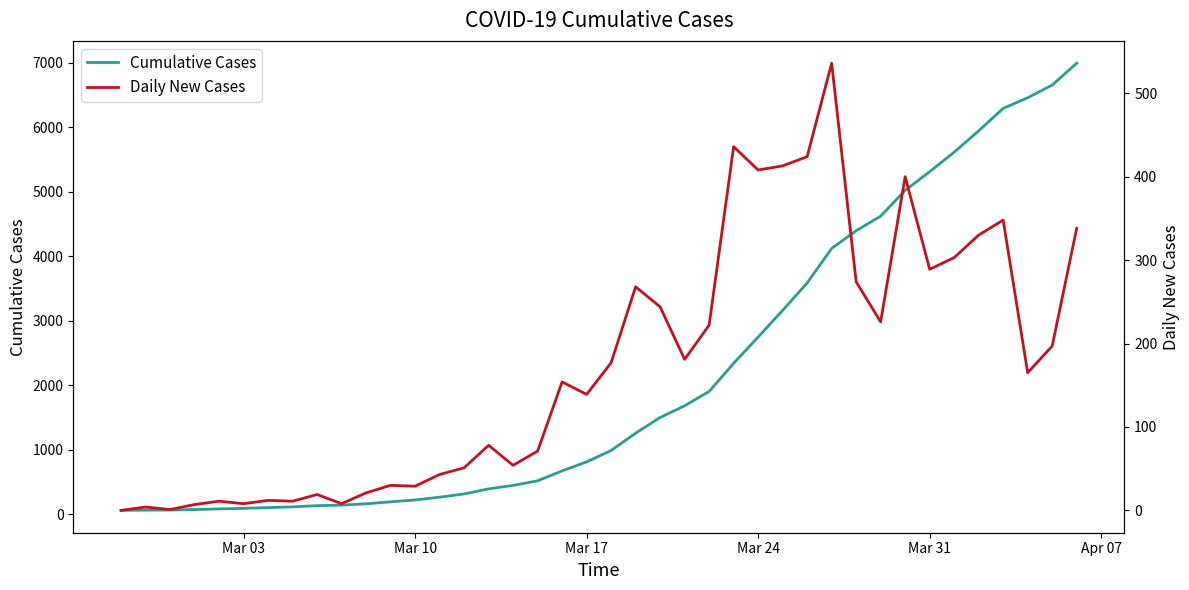

What is the sum of all Daily New Cases values?

6930